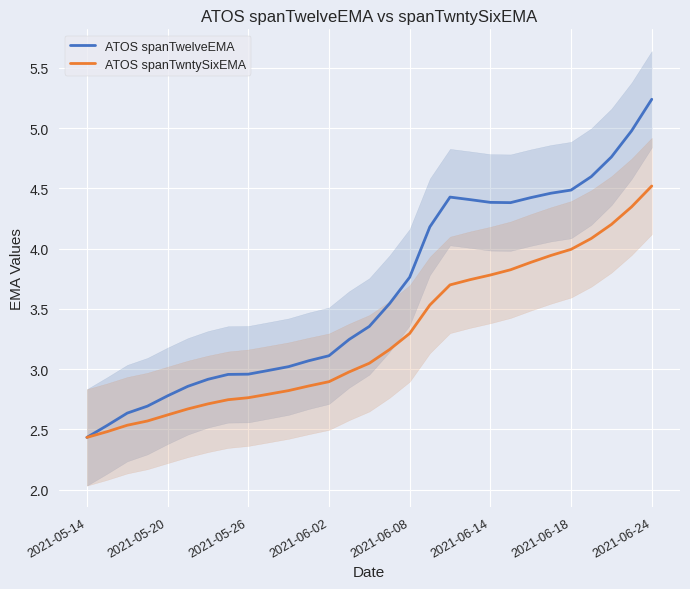

Is it true that ATOS spanTwelveEMA equals 1.3 at 2021-06-14?

False